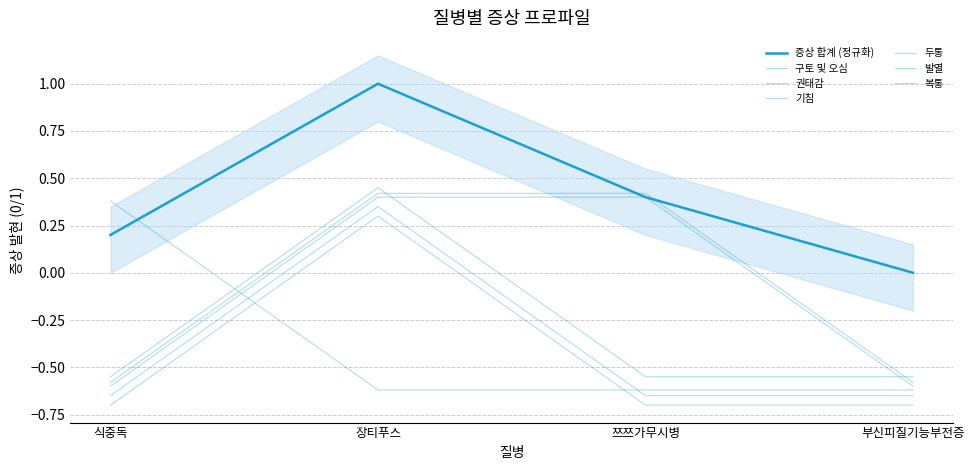

What is the average value of the 기침 series?

-0.4